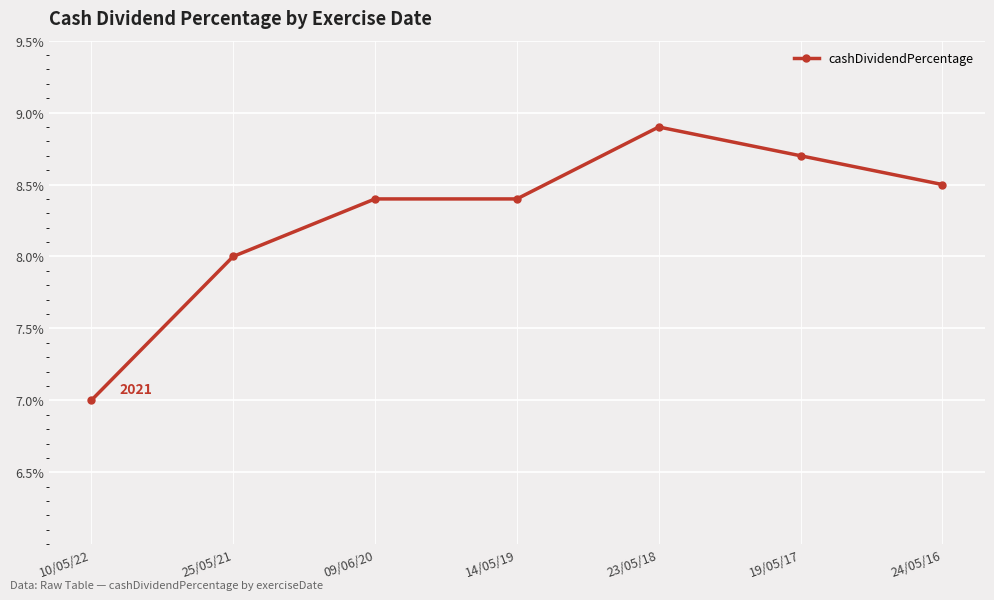

Does the chart have visible grid lines?

Yes